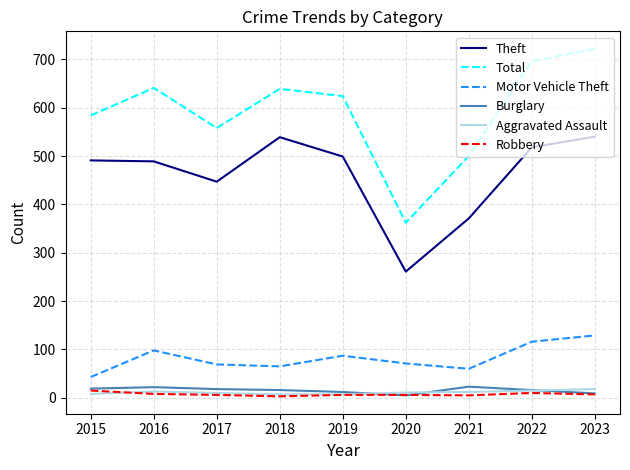

What is the sum of the Robbery values at 2019 and 2017?

12